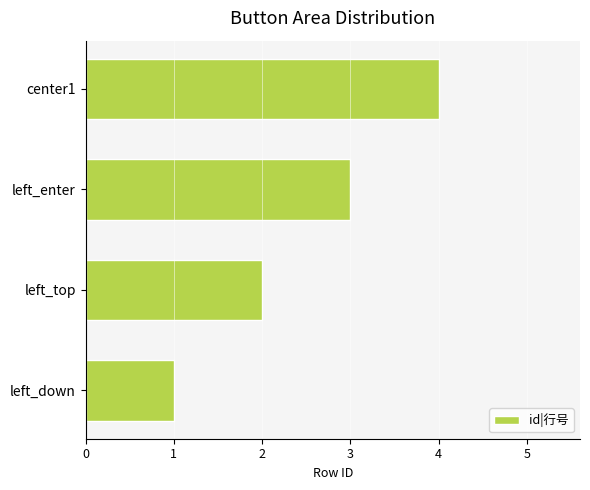

True or false: the data shows 2 at left_top.

True